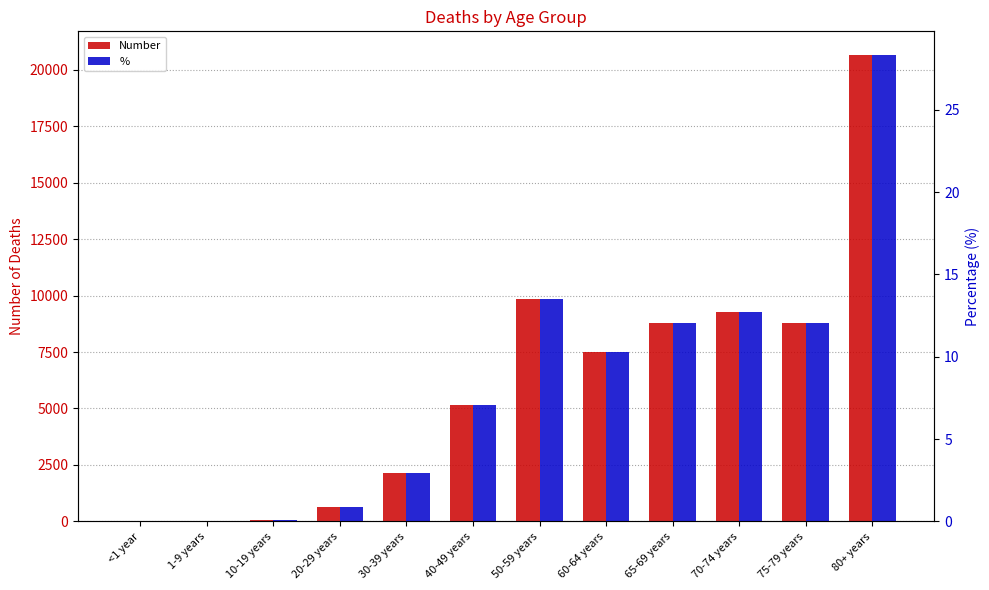

At which label is % closest to 14?

50-59 years